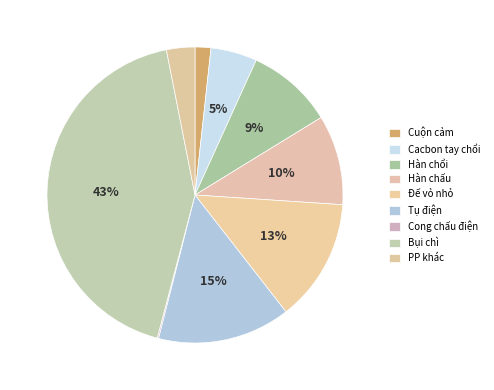

Which category has the biggest portion of the pie?

Bụi chì